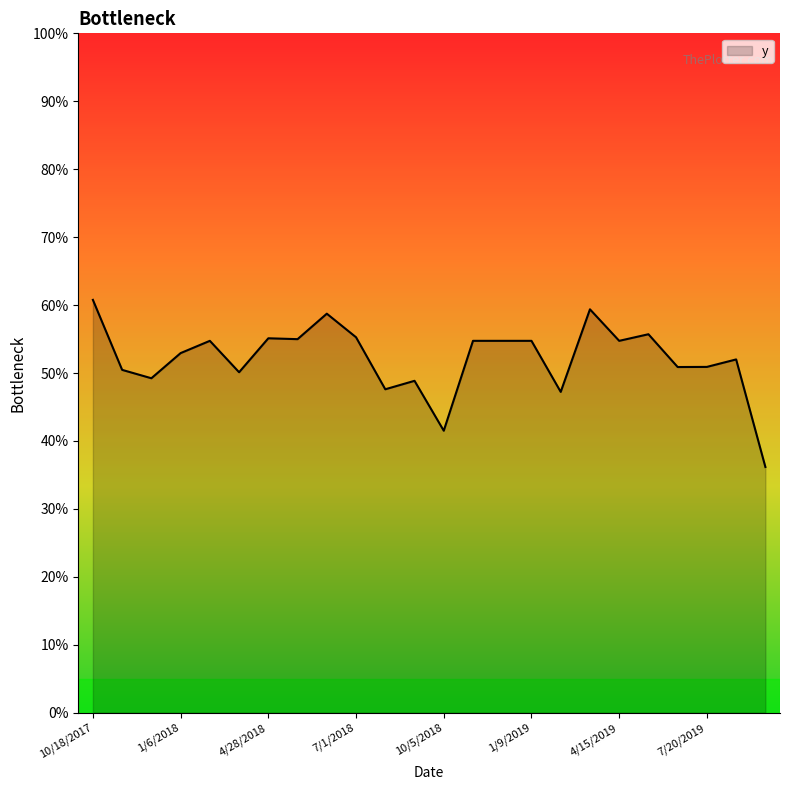

List the labels in order of value, smallest first.

9/22/2019, 10/5/2018, 2/26/2019, 8/18/2018, 9/3/2018, 12/5/2017, 3/27/2018, 11/3/2017, 6/18/2019, 7/20/2019, 8/5/2019, 1/6/2018, 2/7/2018, 11/22/2018, 12/8/2018, 1/9/2019, 4/15/2019, 5/30/2018, 4/28/2018, 7/1/2018, 5/17/2019, 6/15/2018, 3/30/2019, 10/18/2017